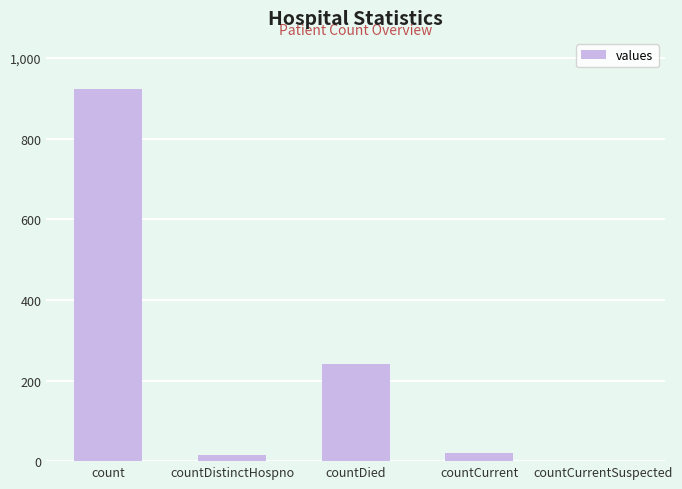

What is the sum of all values?

1199